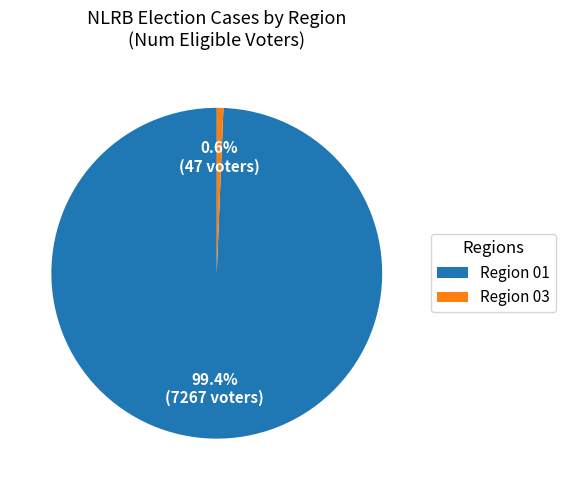

Which has a higher value, Region 03 or Region 01?

Region 01